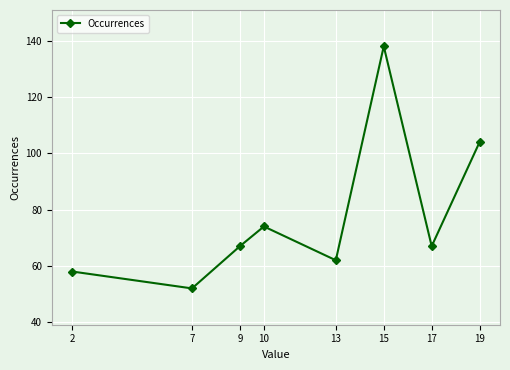

Is this an area chart (filled region under the line)?

No